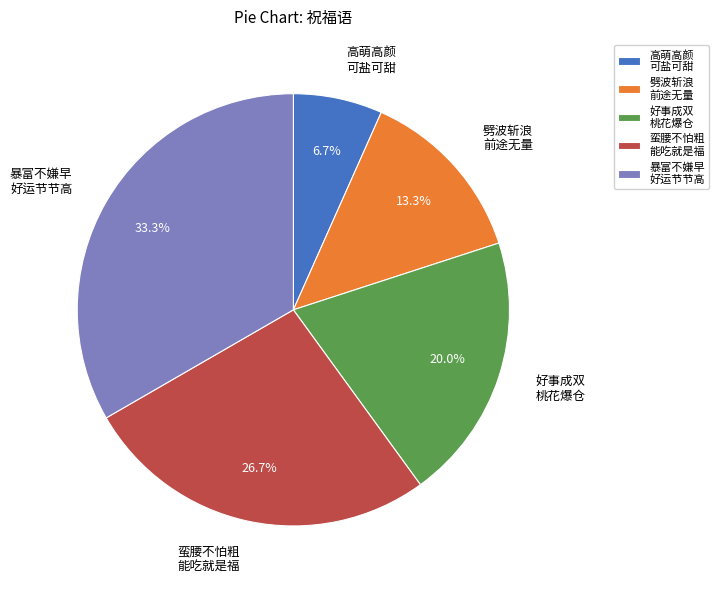

Rank the categories by value from highest to lowest.

暴富不嫌早 好运节节高, 蛮腰不怕粗 能吃就是福, 好事成双 桃花爆仓, 劈波斩浪 前途无量, 高萌高颜 可盐可甜